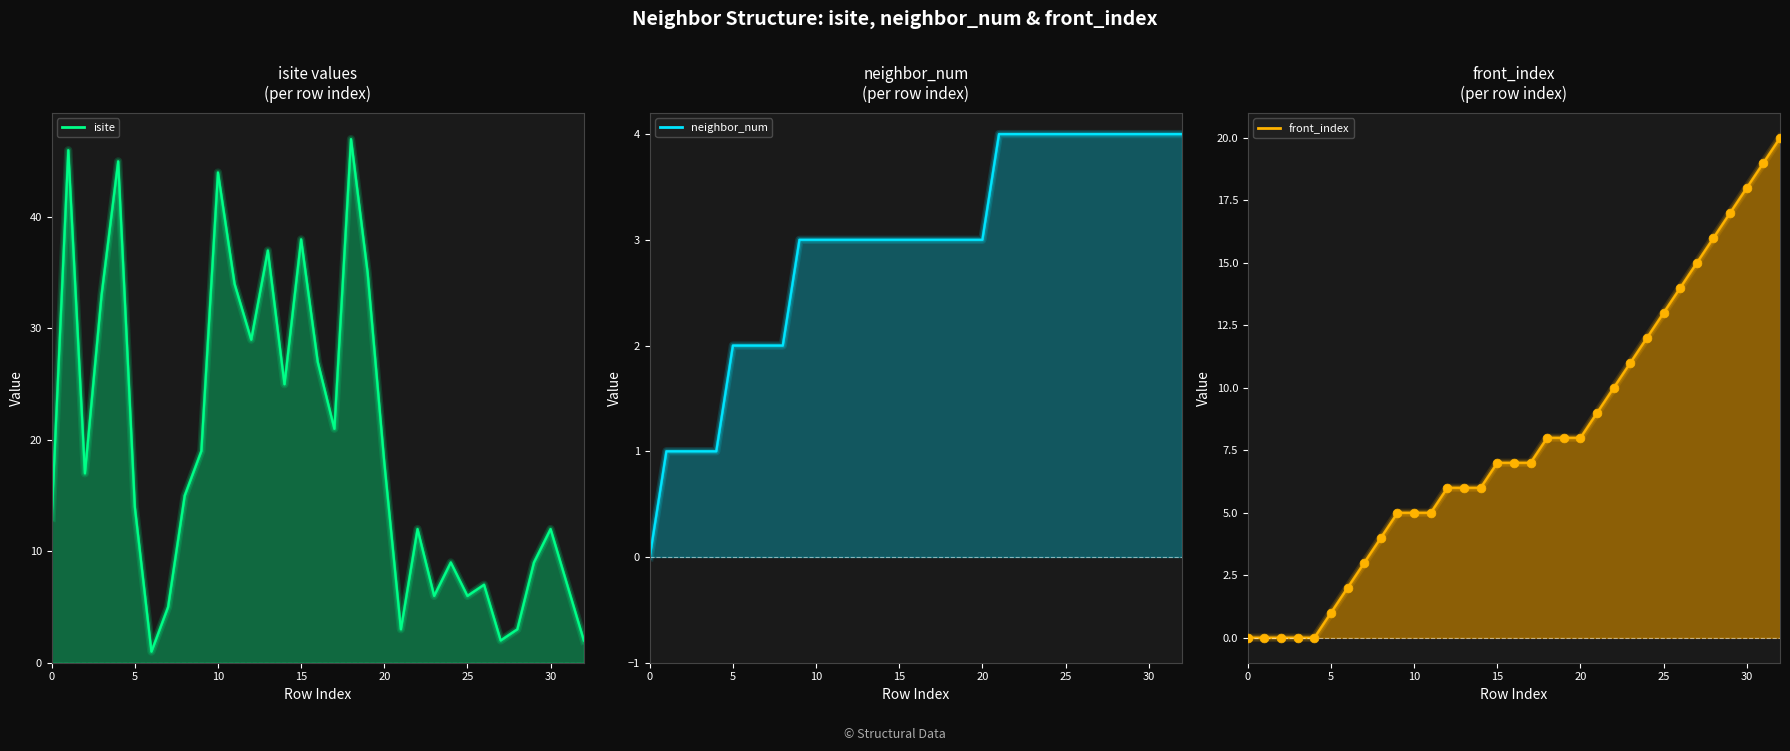

At how many categories does at least one series exceed 13?

25